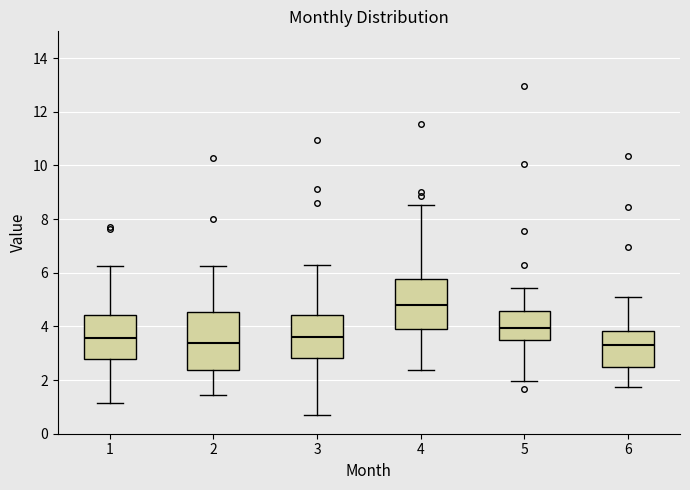

Which box has the highest median line?

4